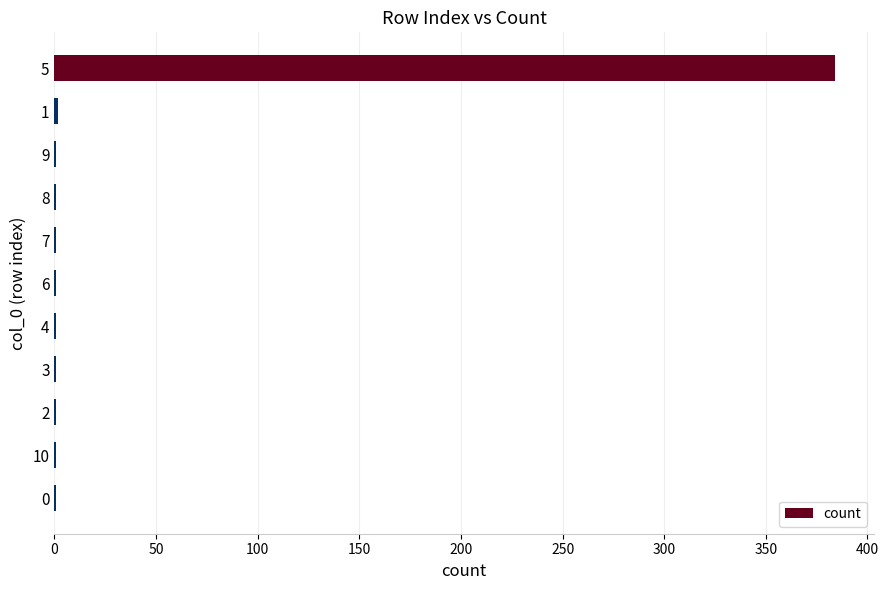

What is the sum of all values?

395